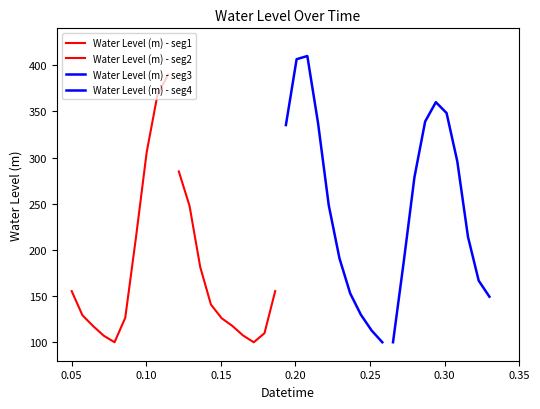

What is the label of the 4th point from the left?

0.15